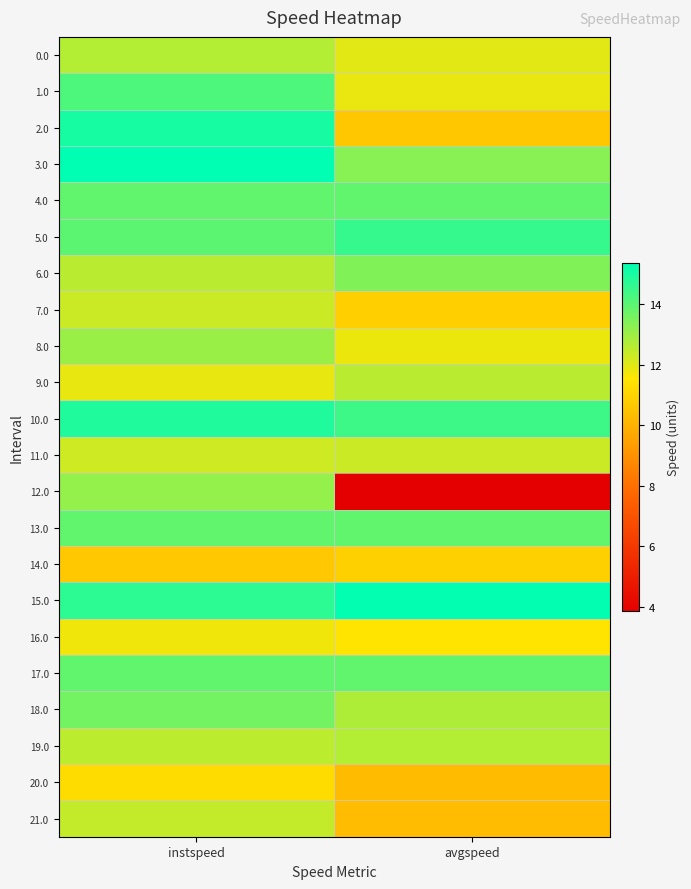

Reading left to right, list all the values displayed in this chart.

0.0: instspeed=12.7	avgspeed=12.0
1.0: instspeed=14.2	avgspeed=11.9
2.0: instspeed=15.0	avgspeed=10.6
3.0: instspeed=15.4	avgspeed=13.3
4.0: instspeed=13.9	avgspeed=13.9
5.0: instspeed=14.0	avgspeed=14.5
6.0: instspeed=12.6	avgspeed=13.4
7.0: instspeed=12.3	avgspeed=10.9
8.0: instspeed=13.1	avgspeed=11.8
9.0: instspeed=11.9	avgspeed=12.6
10.0: instspeed=14.9	avgspeed=14.4
11.0: instspeed=12.3	avgspeed=12.3
12.0: instspeed=13.1	avgspeed=3.9
13.0: instspeed=13.9	avgspeed=13.9
14.0: instspeed=10.7	avgspeed=10.9
15.0: instspeed=14.7	avgspeed=15.3
16.0: instspeed=11.7	avgspeed=11.5
17.0: instspeed=13.9	avgspeed=13.9
18.0: instspeed=13.6	avgspeed=12.8
19.0: instspeed=12.5	avgspeed=12.7
20.0: instspeed=11.3	avgspeed=10.3
21.0: instspeed=12.4	avgspeed=10.3